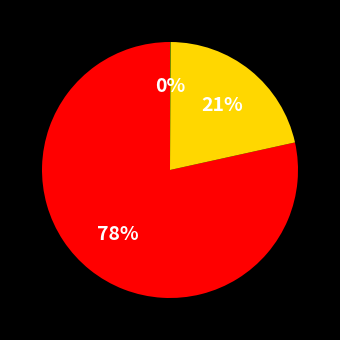

To the nearest percent, what is the average slice percentage?

33%